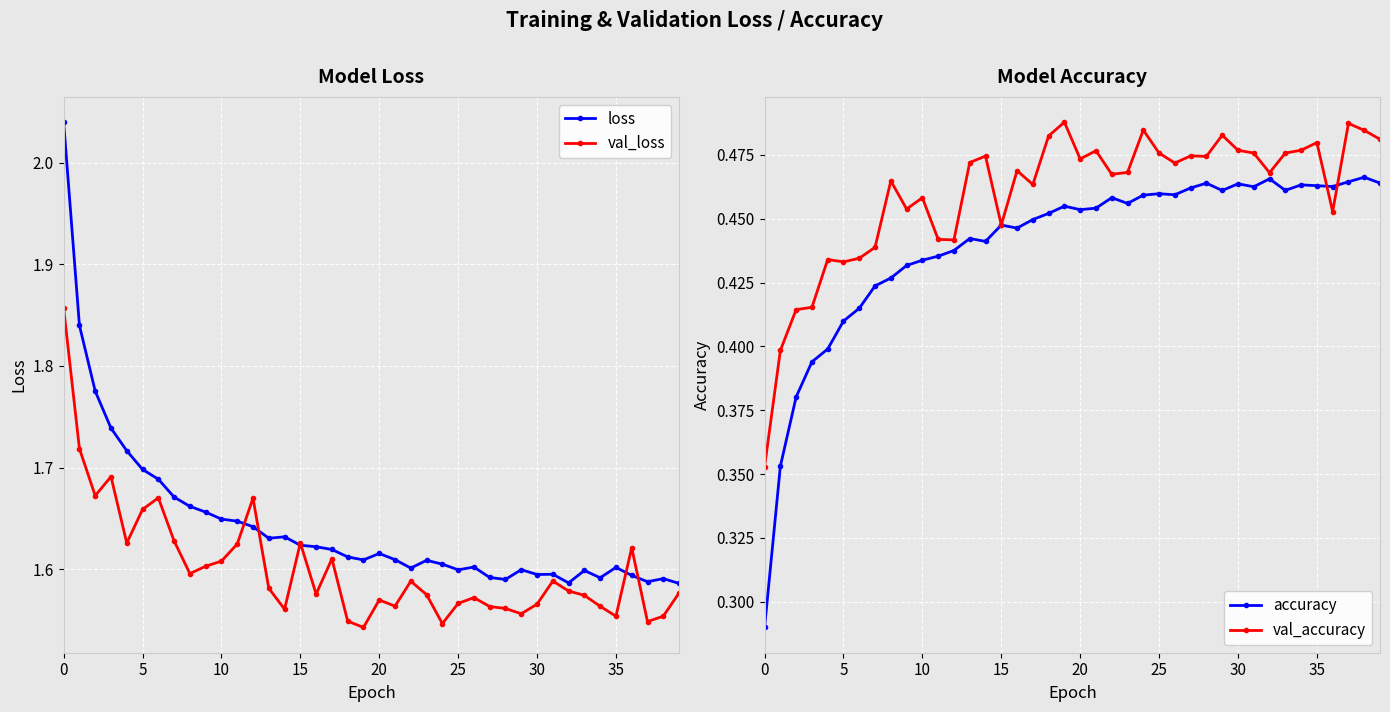

Between 28 and 34, which series saw the biggest shift?

val_accuracy